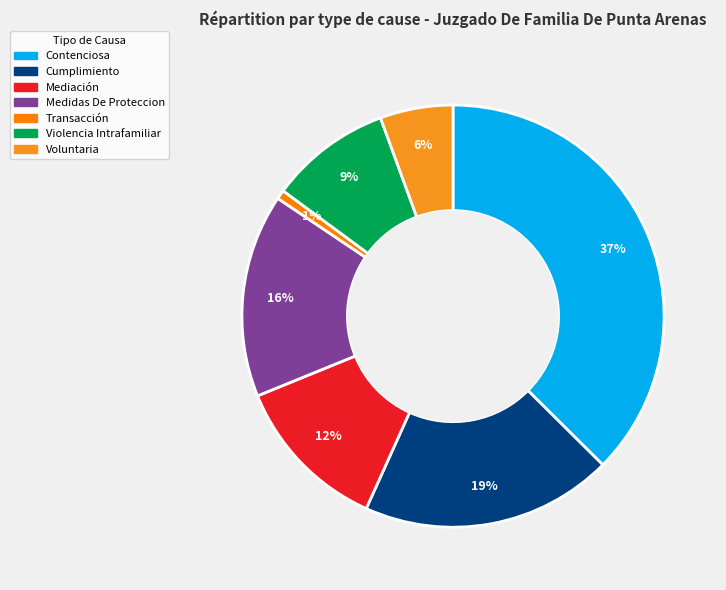

What is the smallest slice in the pie chart?

Transacción